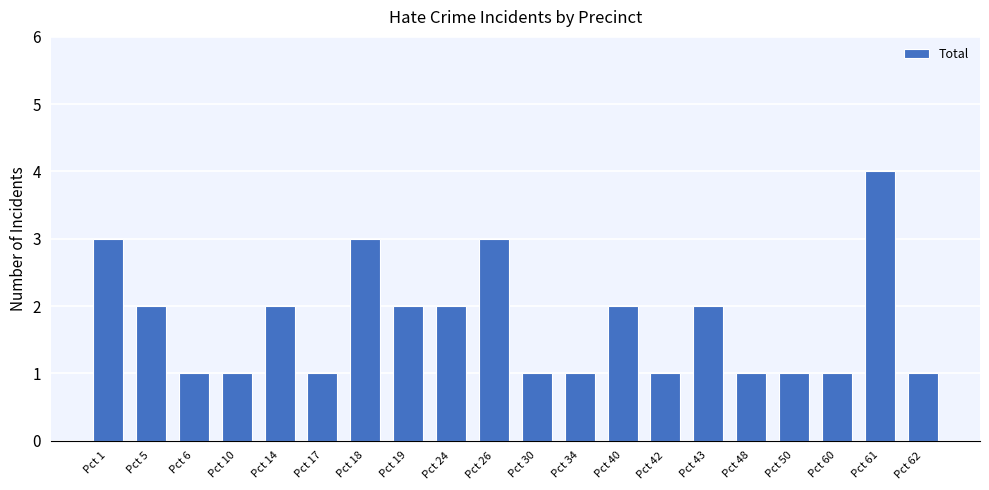

Where does the data first go above 2?

Pct 1